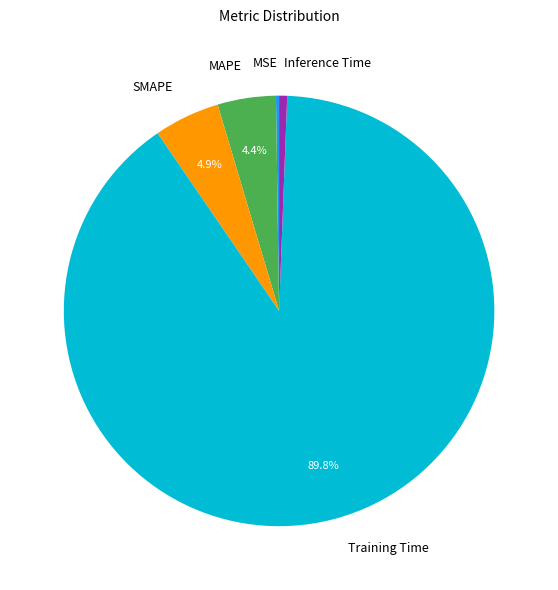

Is there a majority slice in this chart?

Yes